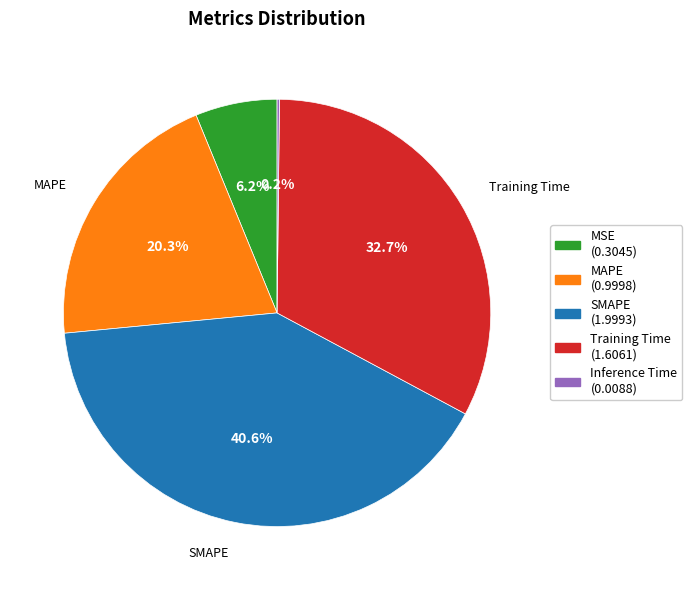

Does Training Time represent more than half of the total?

No